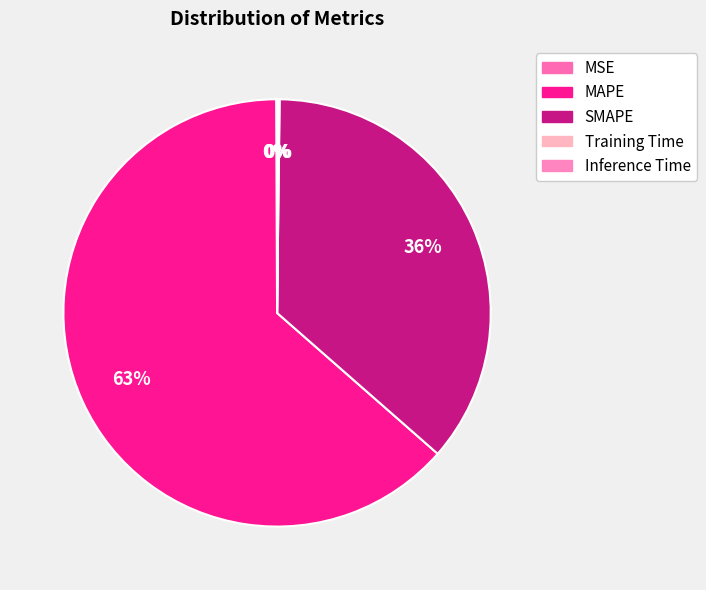

Count the number of slices in the pie.

5